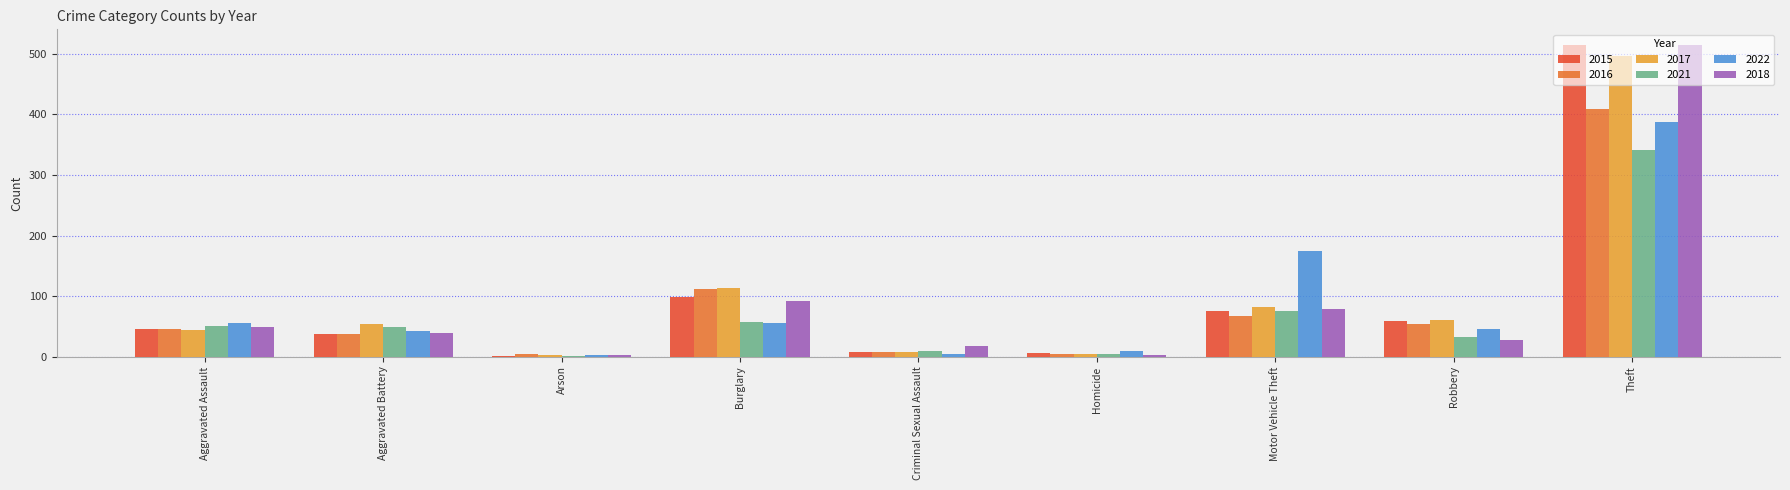

Read the 2021 value at Burglary, to the nearest 50.

50